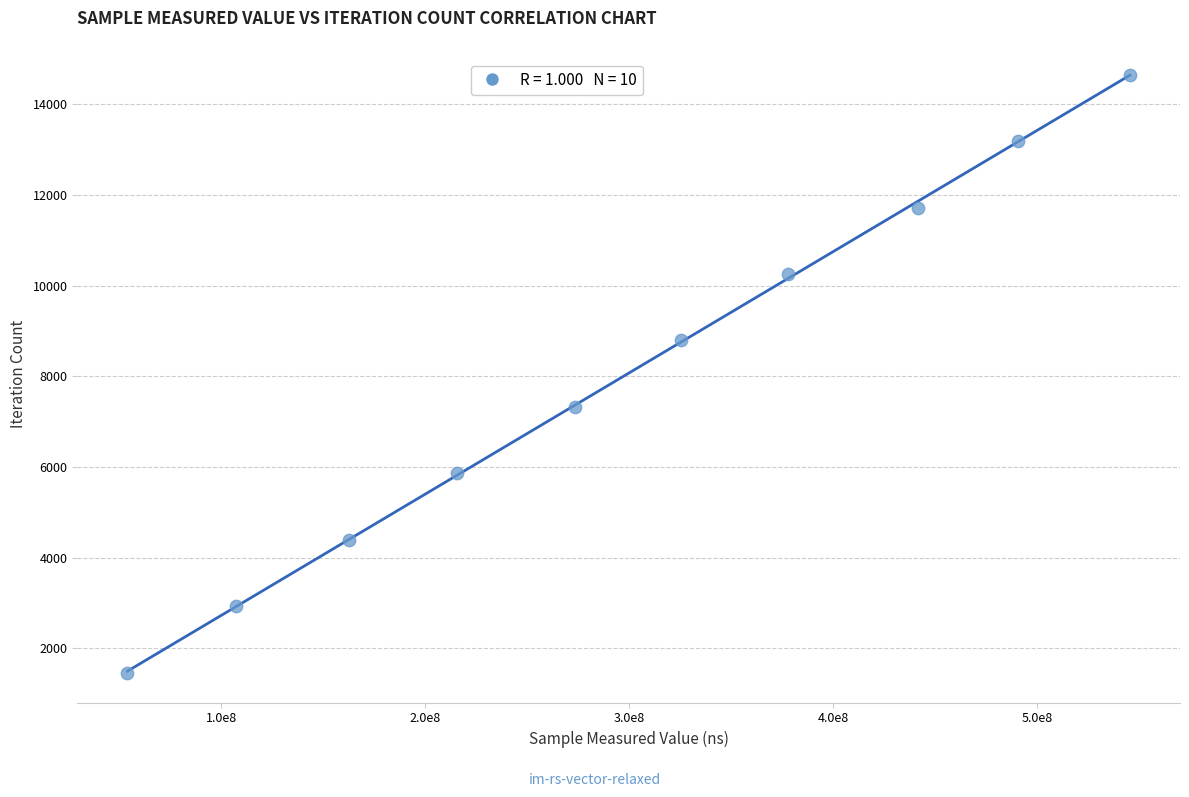

What is the range of Y values (max minus min)?

13185